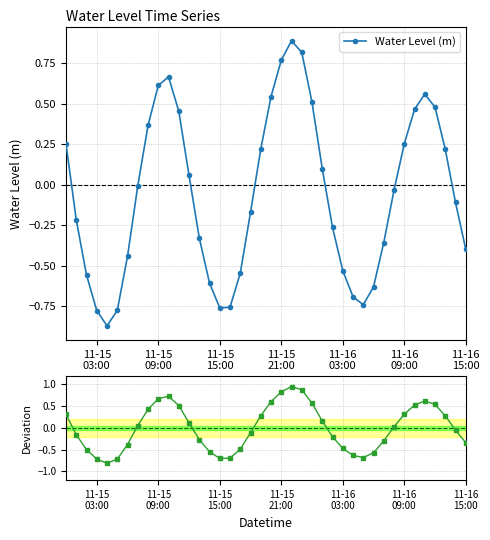

What is the highest value of the Water Level (m) series?

0.9